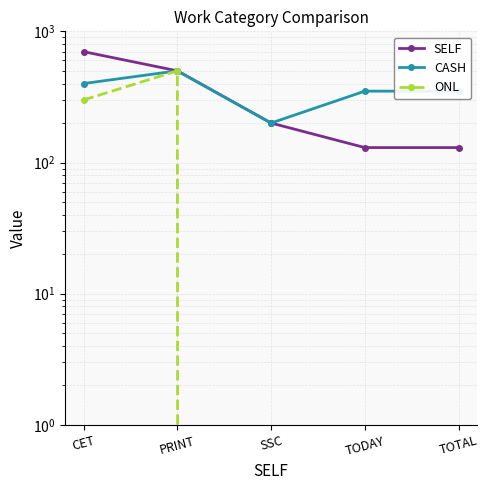

Rank the categories by SELF value from highest to lowest.

CET, PRINT, SSC, TODAY, TOTAL